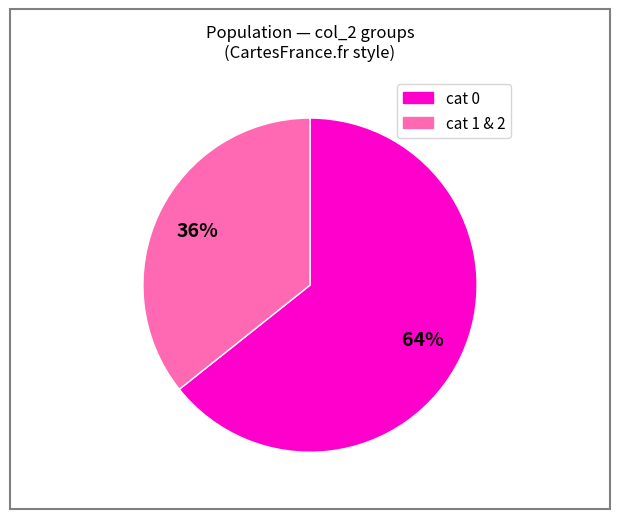

Is there a majority slice in this chart?

Yes